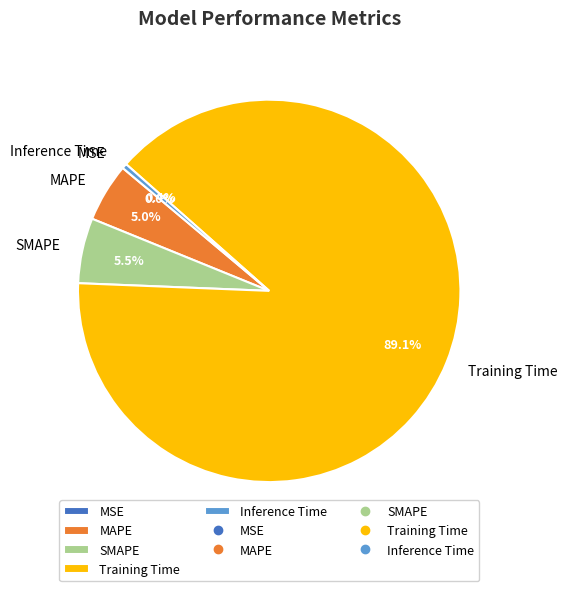

Between Inference Time and SMAPE, which is larger?

SMAPE